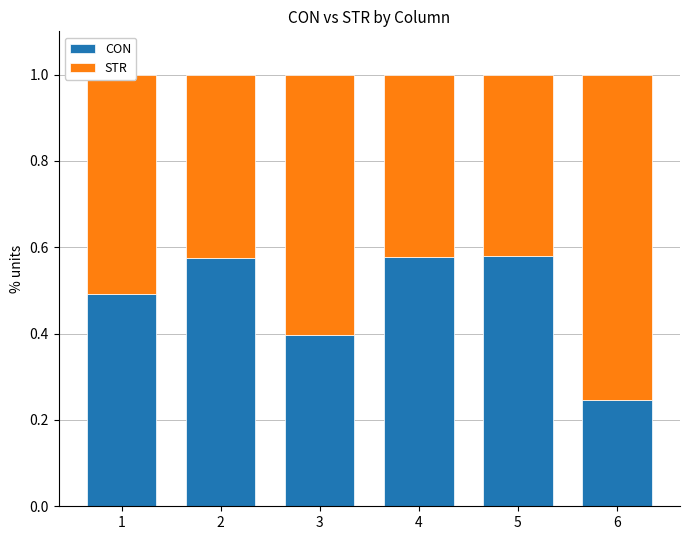

What is the total value across all series at 3?

1.0